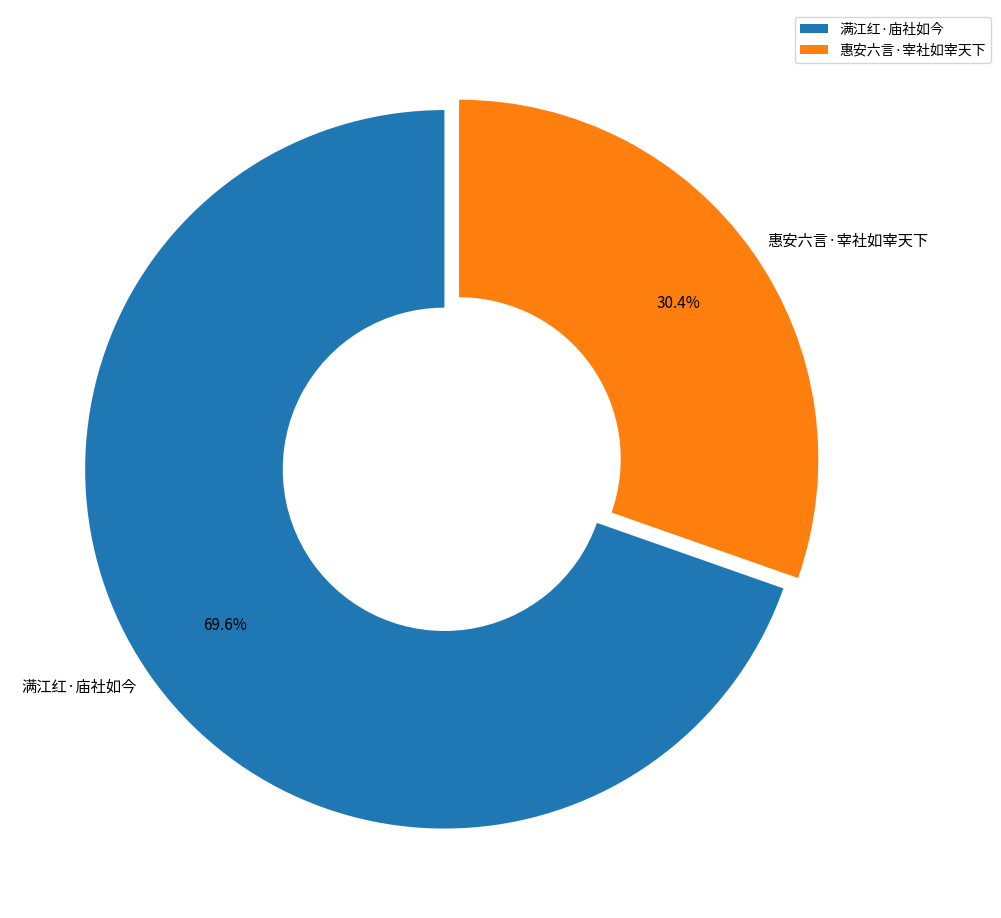

The 满江红·庙社如今 slice represents 59% of the pie. True or false?

False